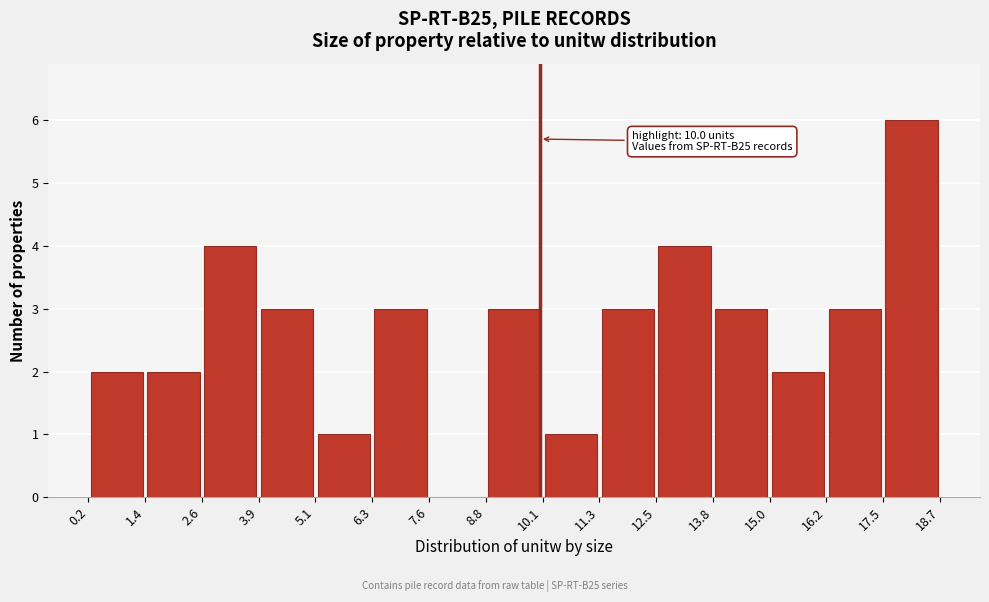

Over which range of the x-axis is the bar tallest?

17.5 to 18.7